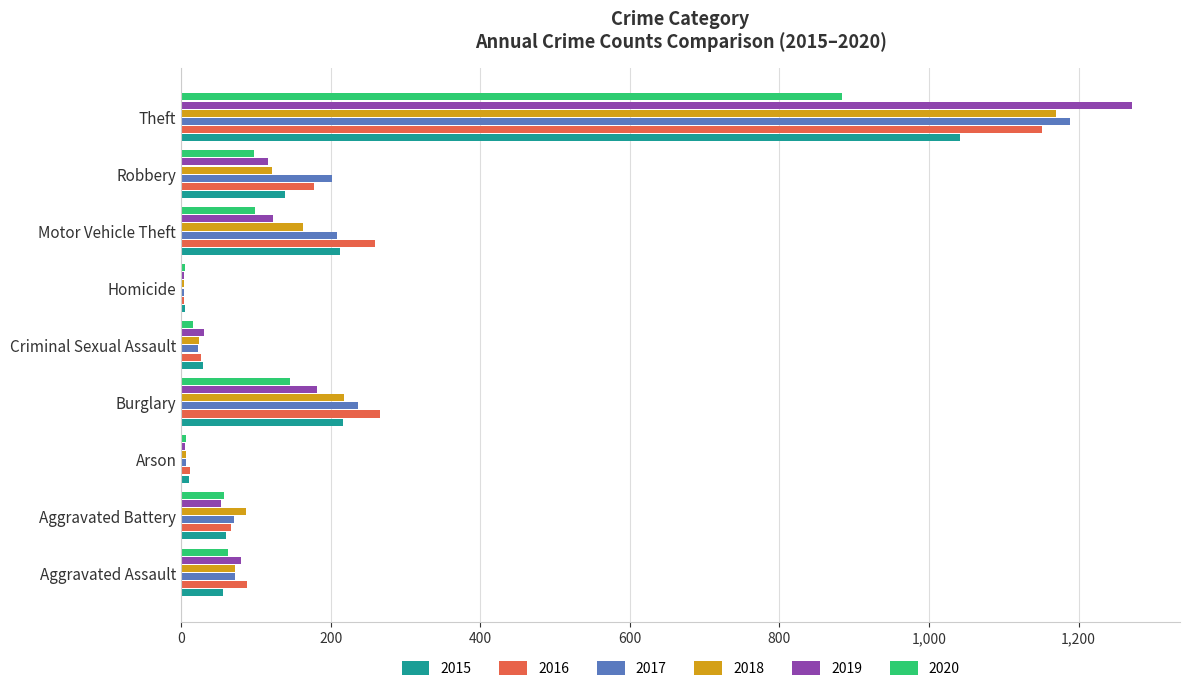

What is the total value across all series at Burglary?

1265